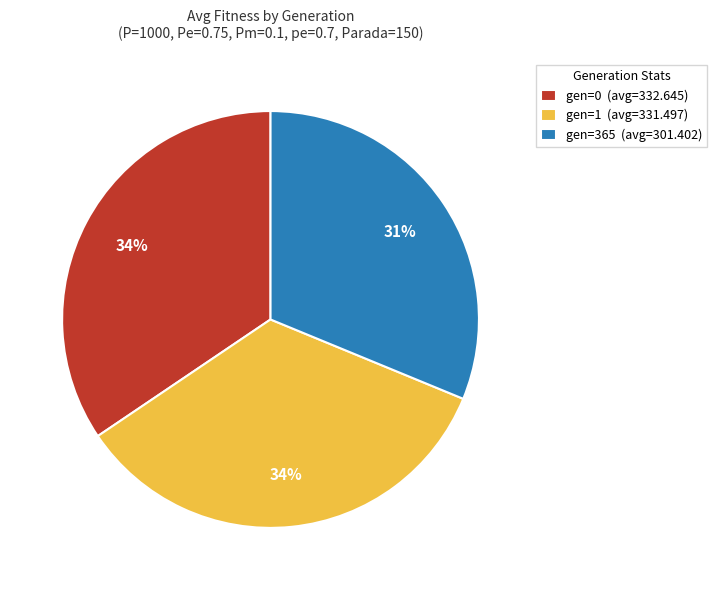

To the nearest percent, what percentage of the pie is gen=365?

31%